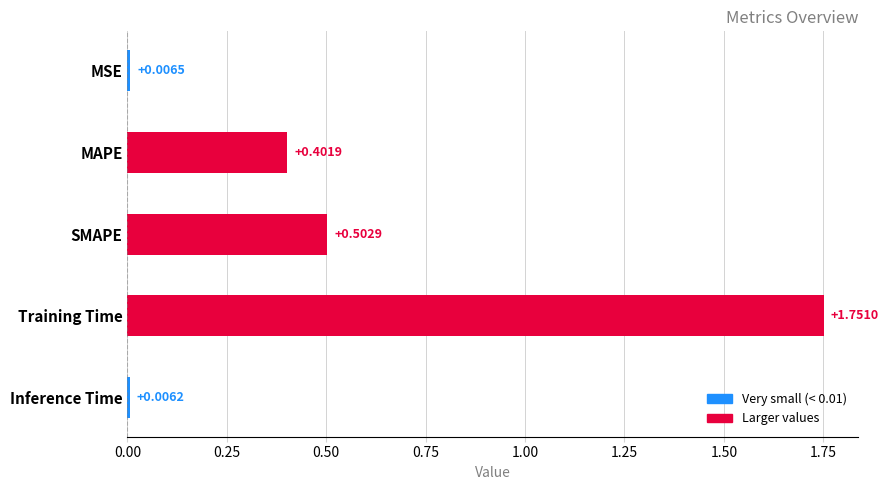

Rank the categories by value from highest to lowest.

Training Time, SMAPE, MAPE, MSE, Inference Time